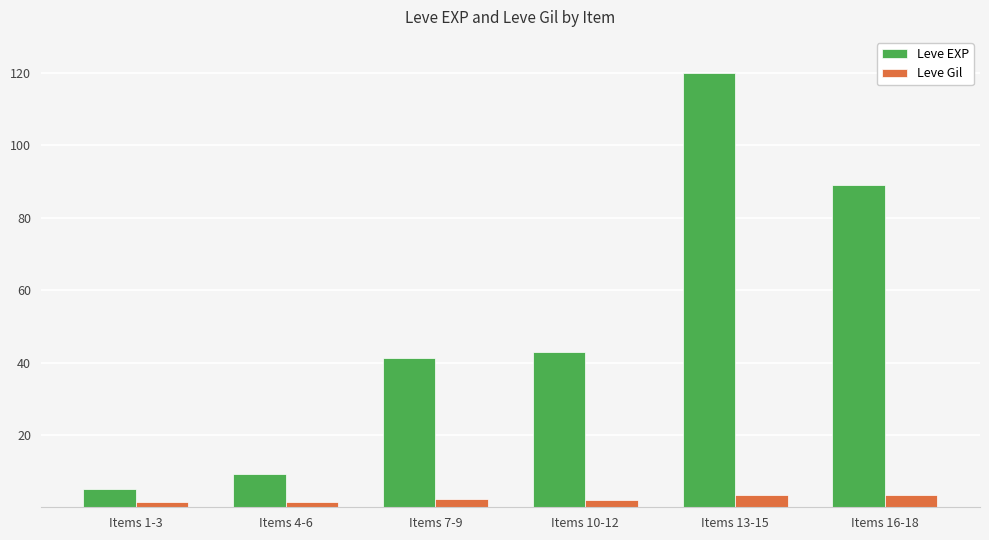

What is the average value of the Leve EXP series?

51.2